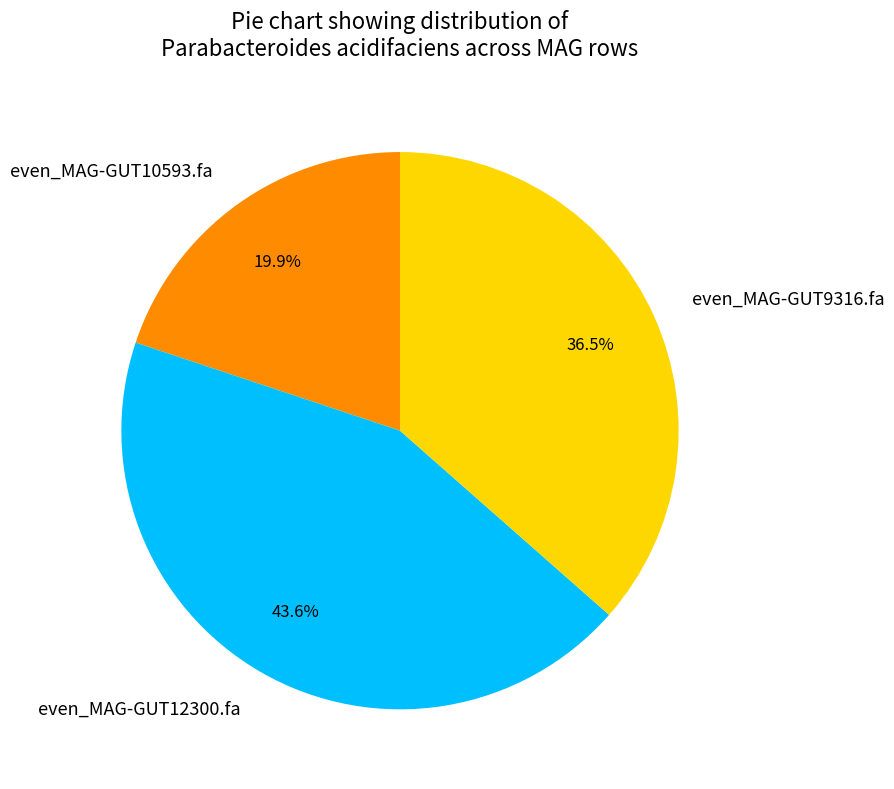

What percentage is the even_MAG-GUT12300.fa slice, to the nearest percent?

44%